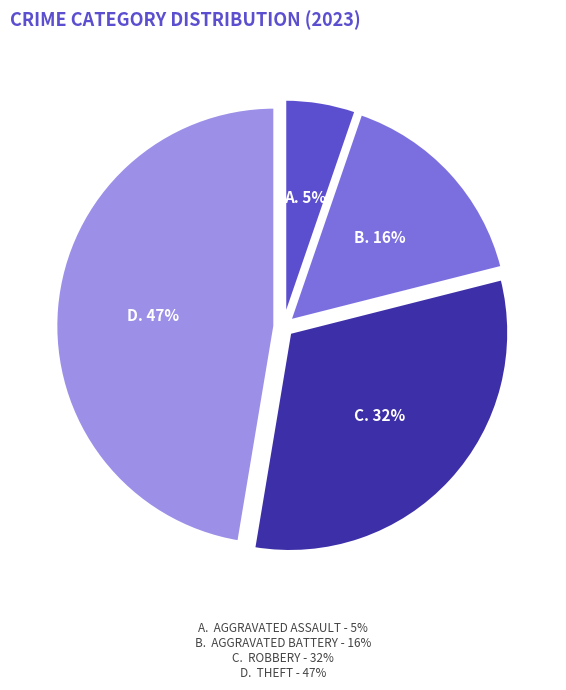

To the nearest percent, what is the difference between the largest and smallest slice percentages?

42%